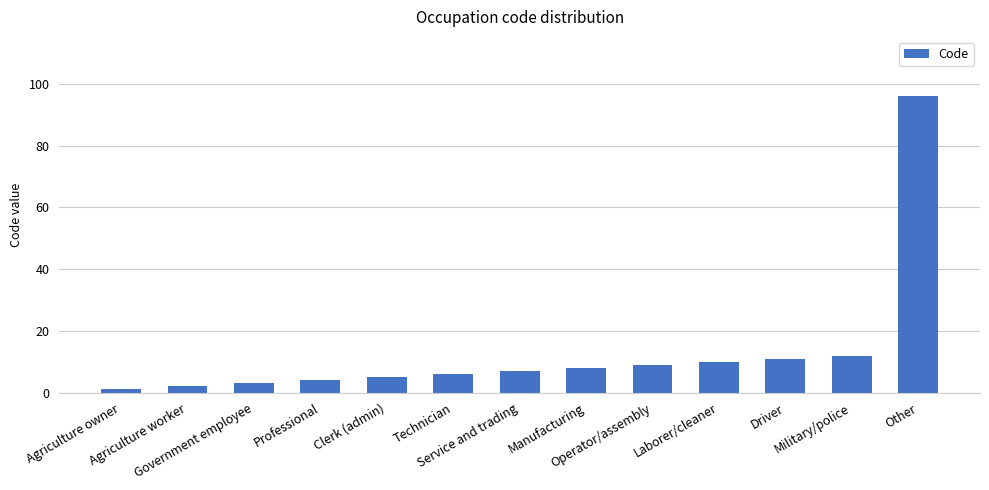

How many series are shown in this chart?

1